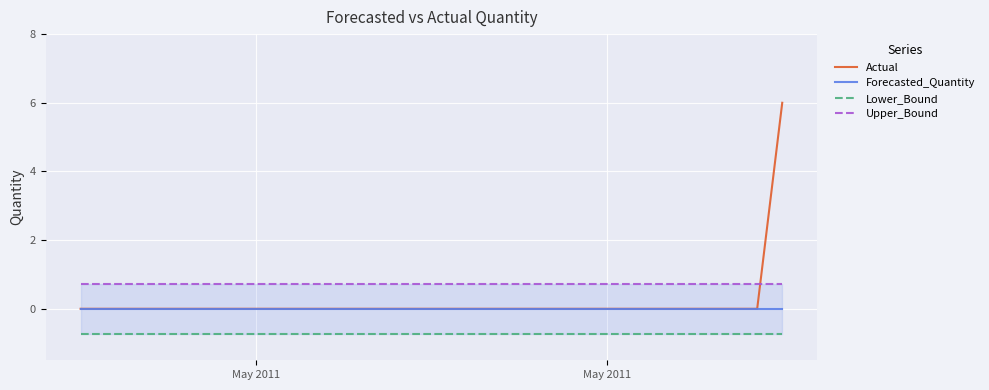

What is the difference between the maximum and minimum values in the Actual series?

6